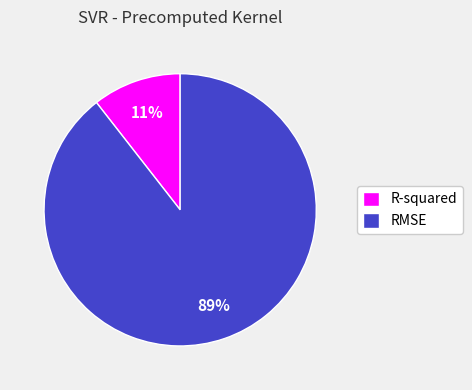

To the nearest percent, what portion does RMSE represent?

89%